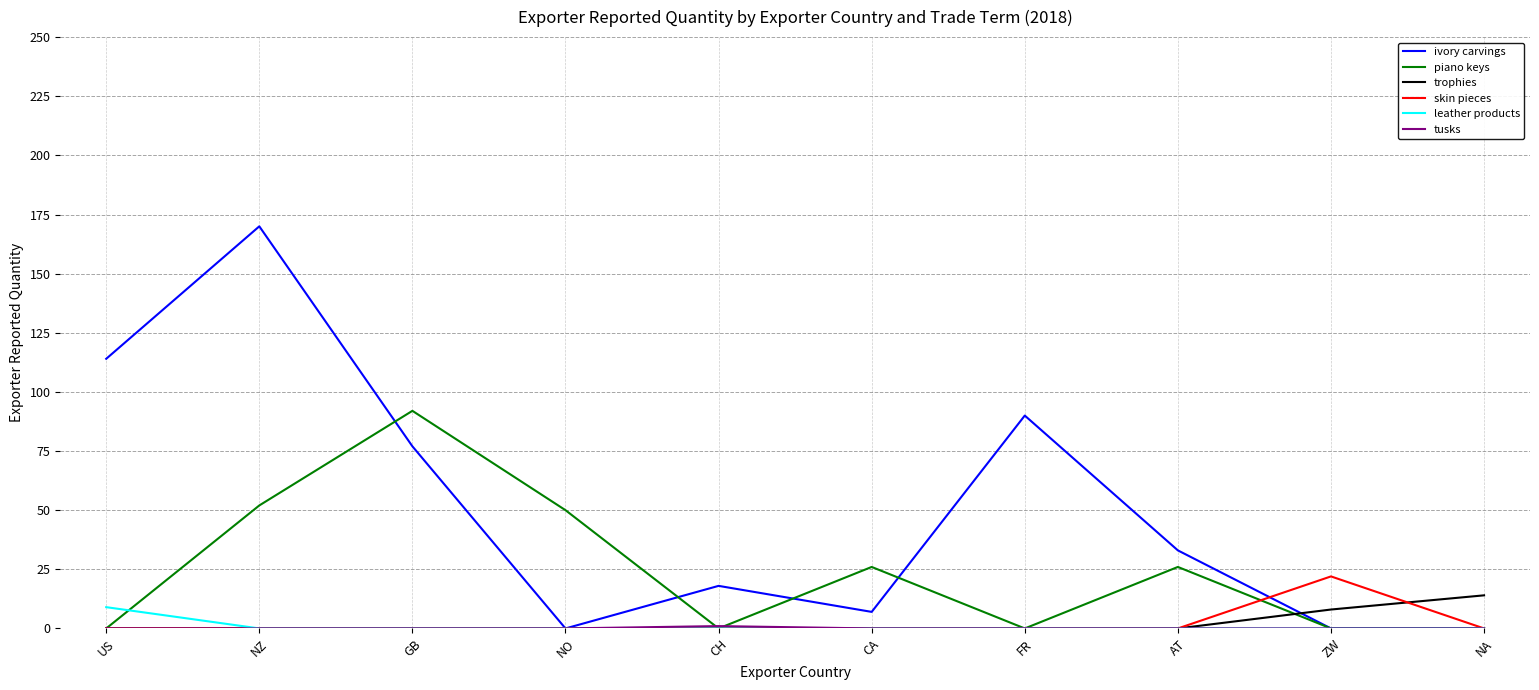

At how many categories does at least one series exceed 149?

1